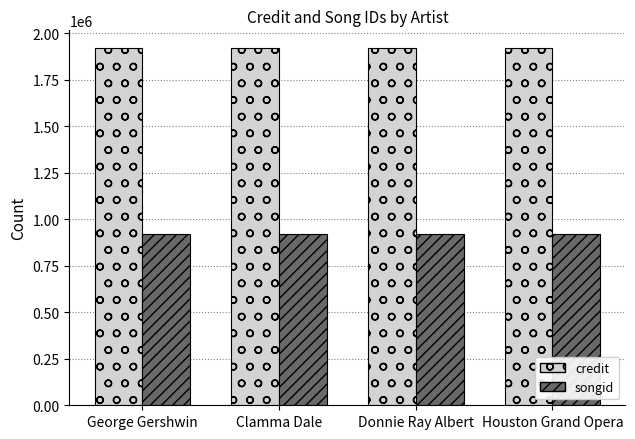

The credit series shows 394977 at Clamma Dale. True or false?

False